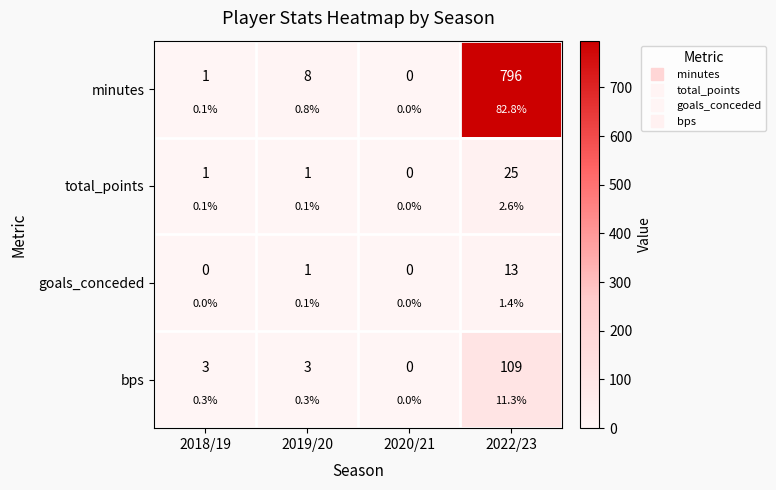

What is the difference between the goals_conceded values at 2019/20 and 2020/21?

1